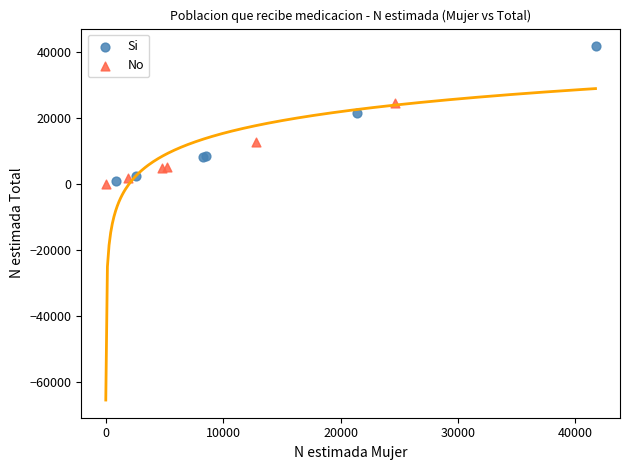

What are all the series names shown in the legend?

Si, No